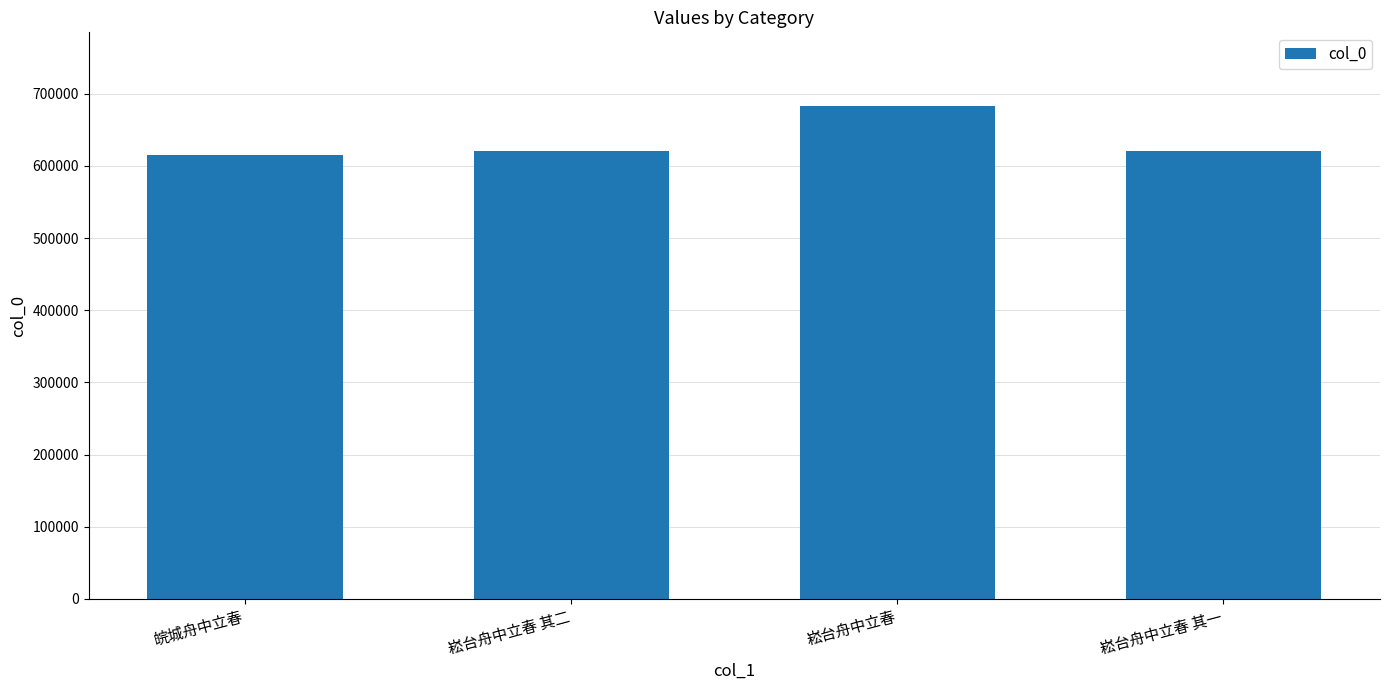

Count the number of data series in this chart.

1